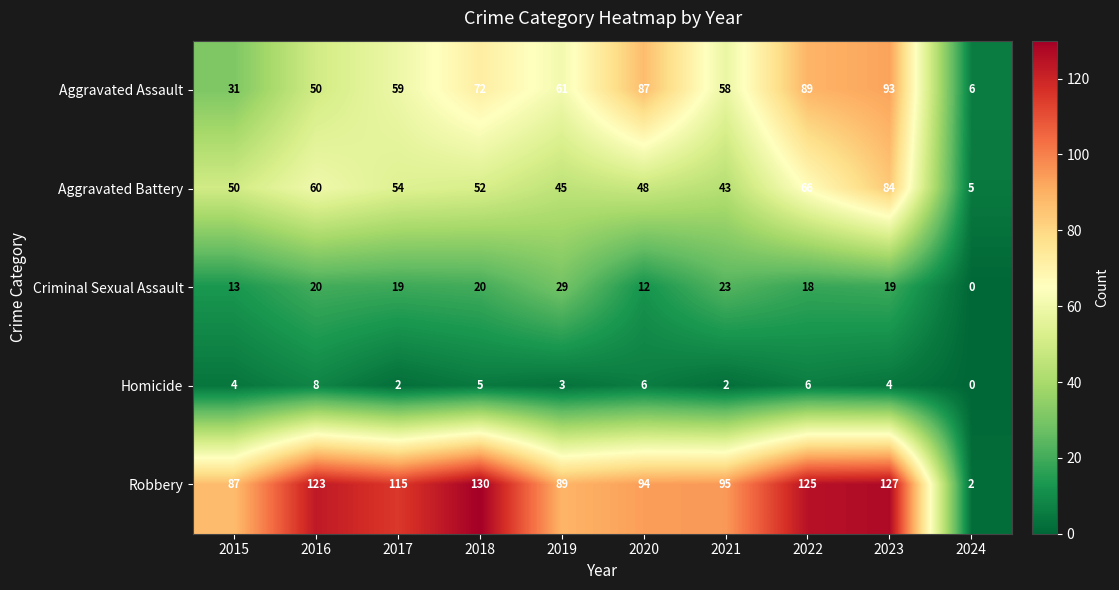

The value of Homicide at 2018 is 5. True or false?

True